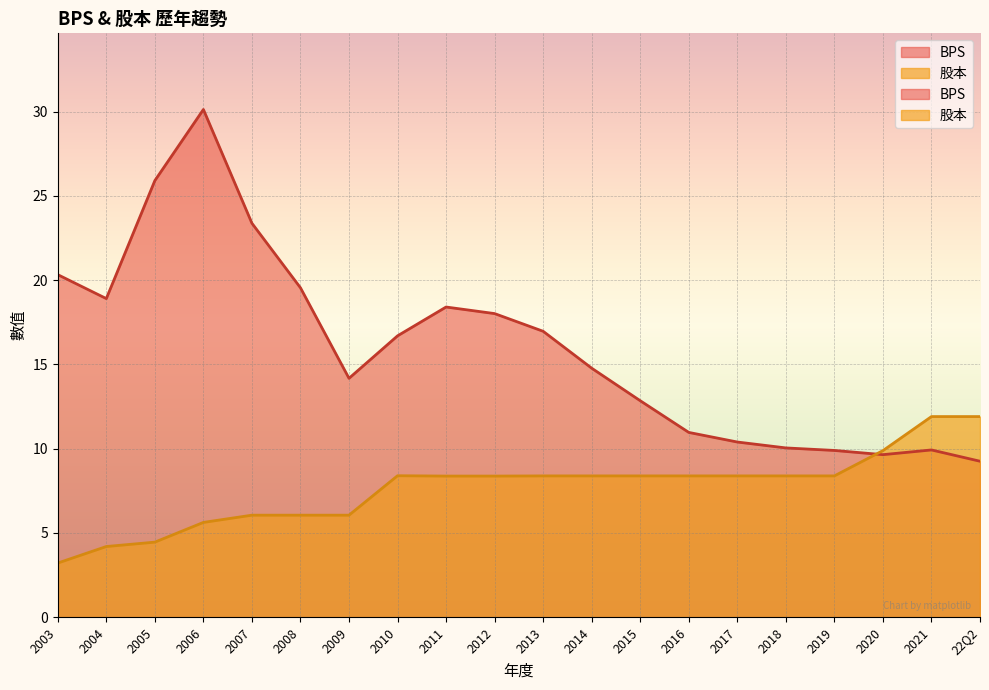

How many interior local valleys does the BPS series have?

3